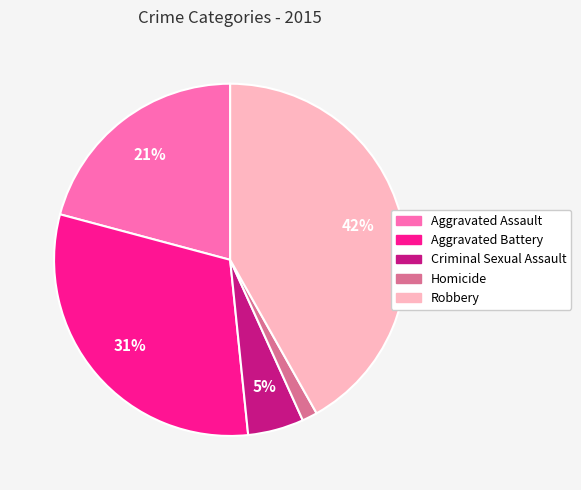

Which slice is the largest?

Robbery